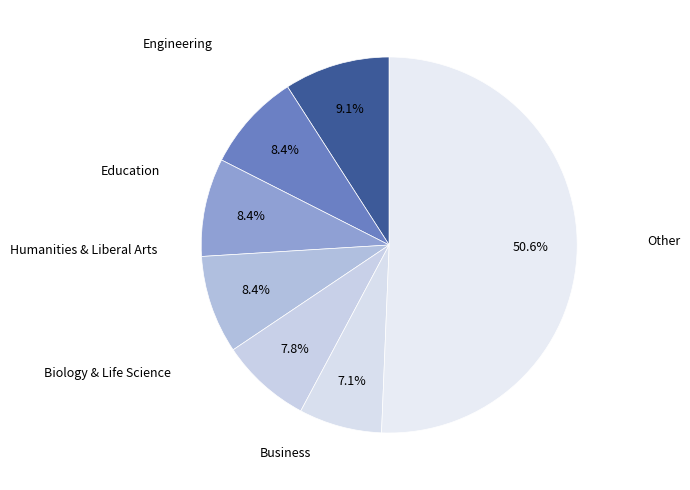

How many slices are in this pie chart?

7